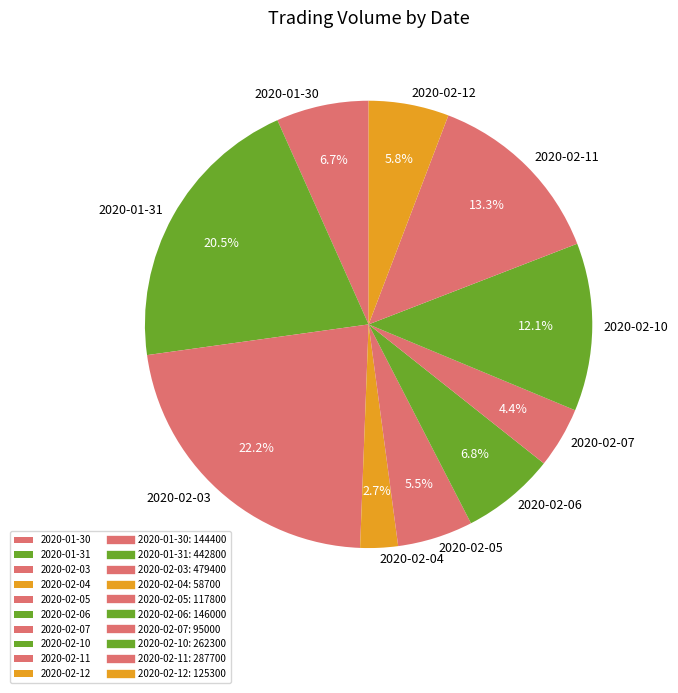

How many segments does this pie chart have?

10